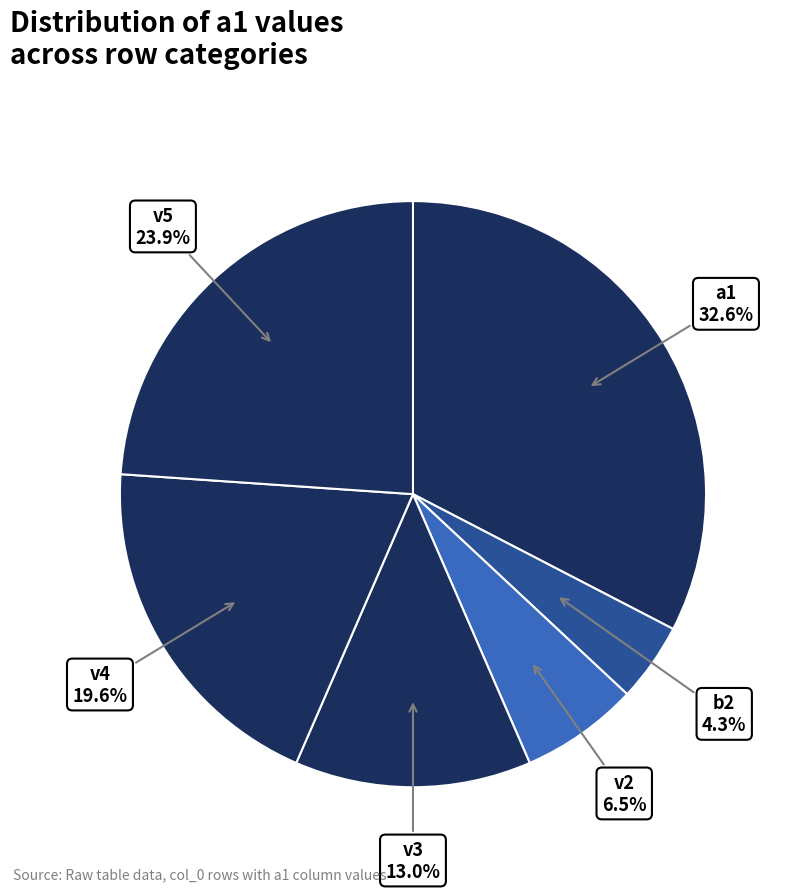

Rank the categories by value from lowest to highest.

b2, v2, v3, v4, v5, a1